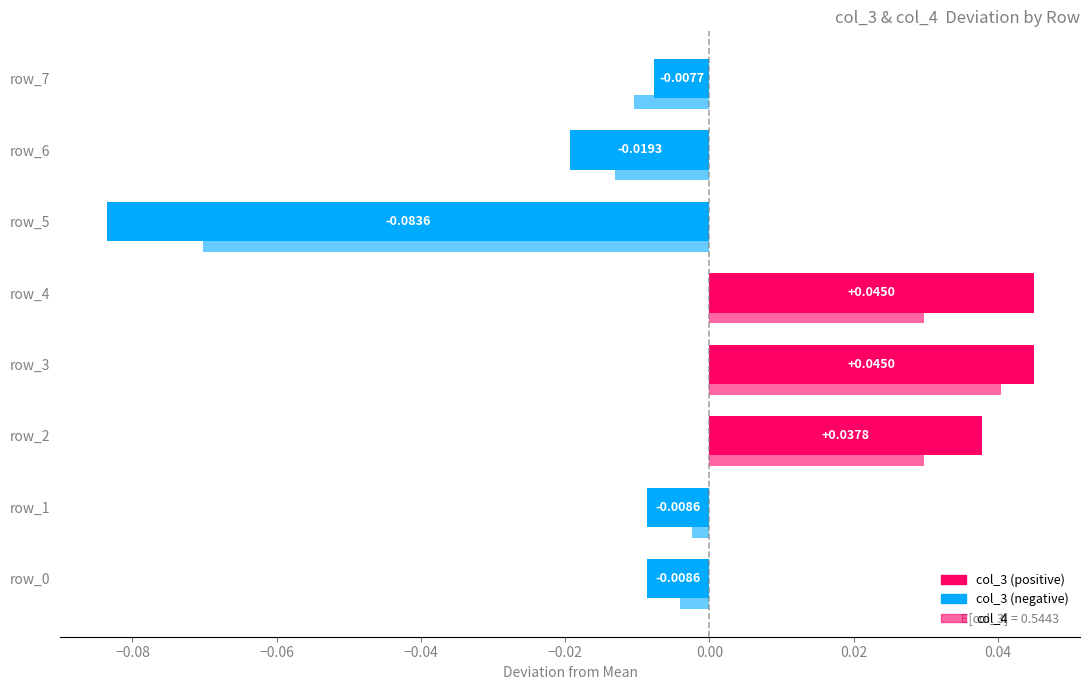

How many categories are shown in the chart?

8